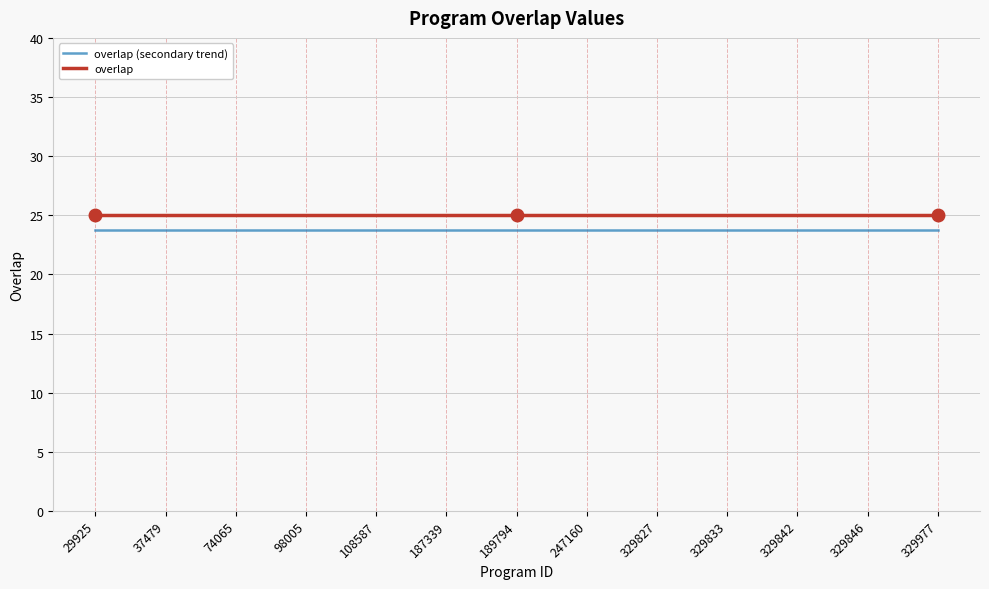

What is the minimum value for overlap (secondary trend)?

23.8